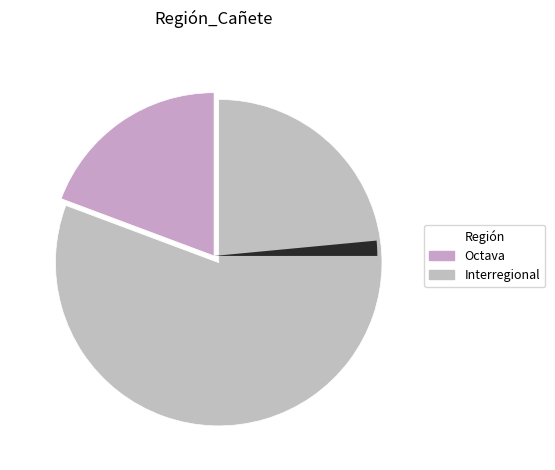

Is there any slice that represents more than half of the pie?

Yes